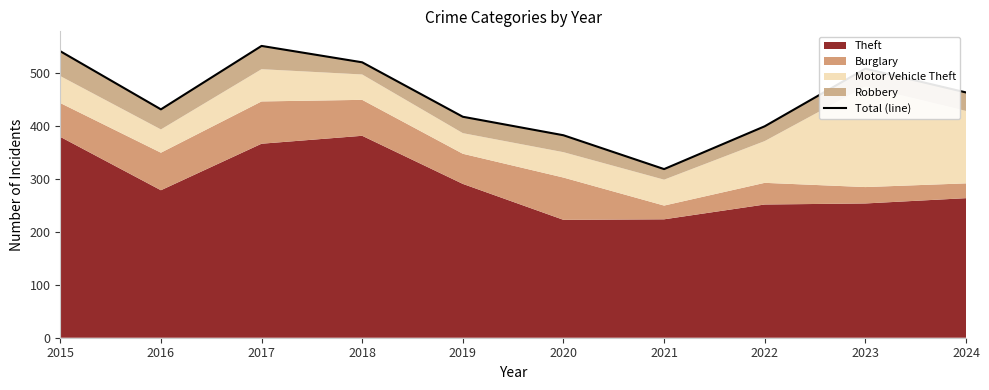

Reading right to left, list all the values displayed in this chart.

2024=464	2023=509	2022=400	2021=319	2020=383	2019=418	2018=521	2017=552	2016=432	2015=542